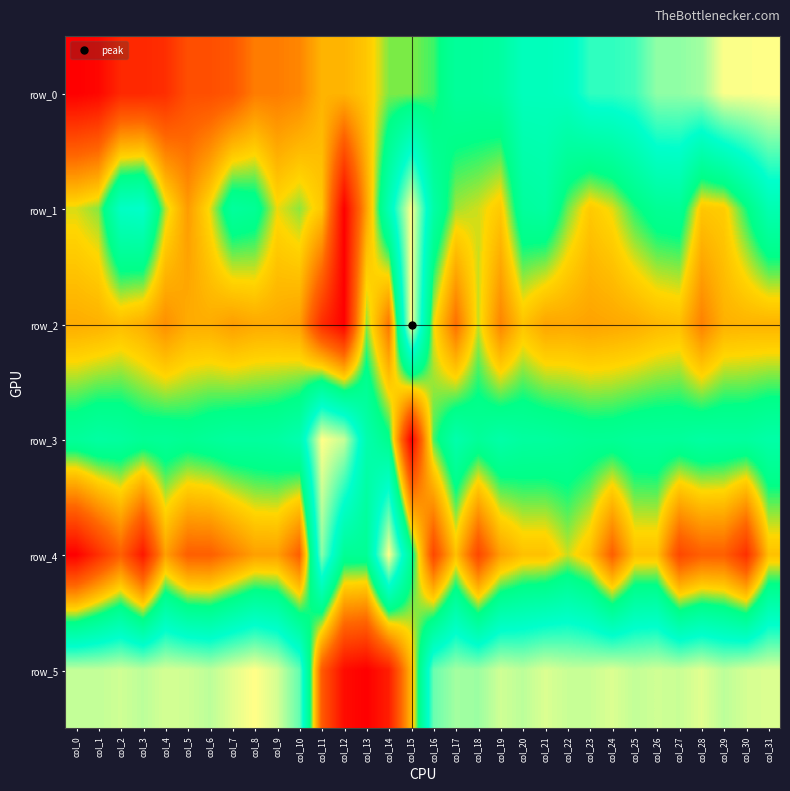

Count the number of data series in this chart.

6